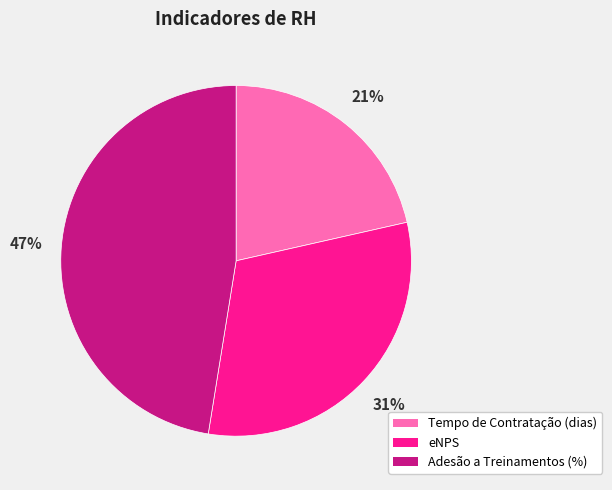

To the nearest percent, what is the difference between the eNPS and Tempo de Contratação (dias) slice percentages?

10%